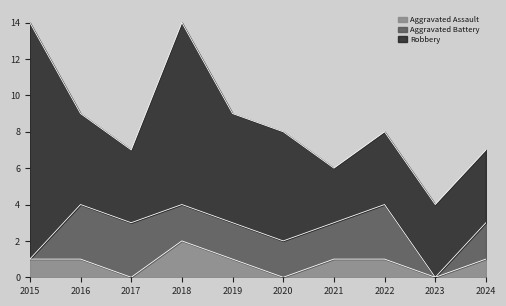

Which has a higher value, 2020 or 2019?

2019